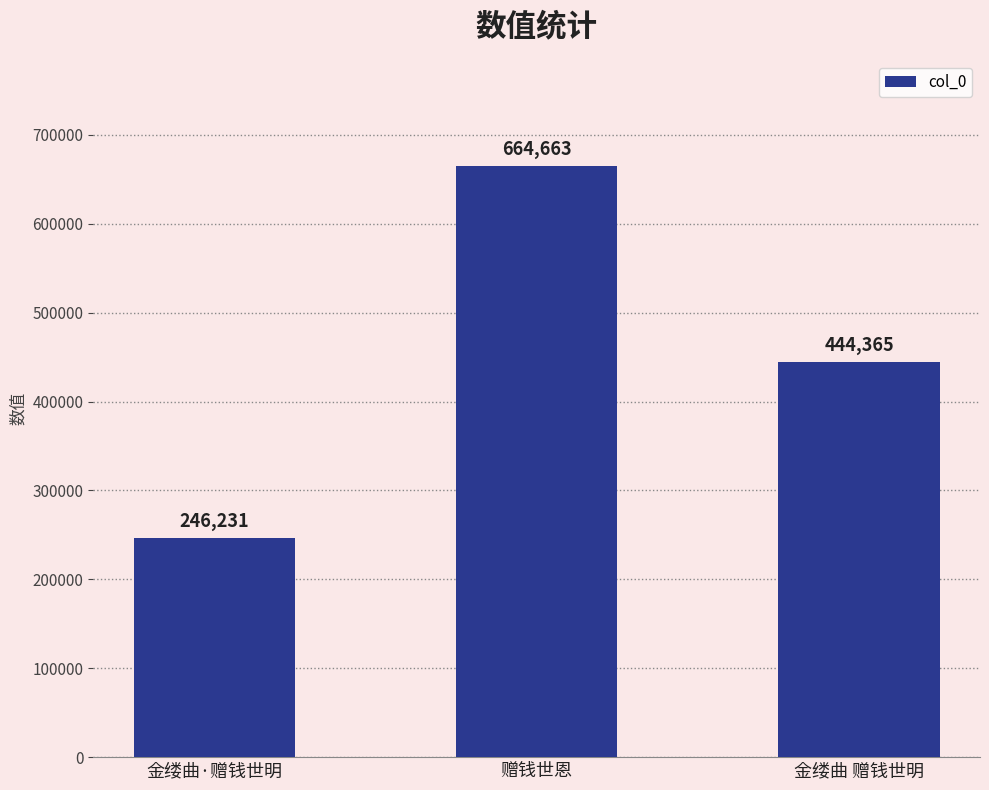

Are the bars horizontal?

No